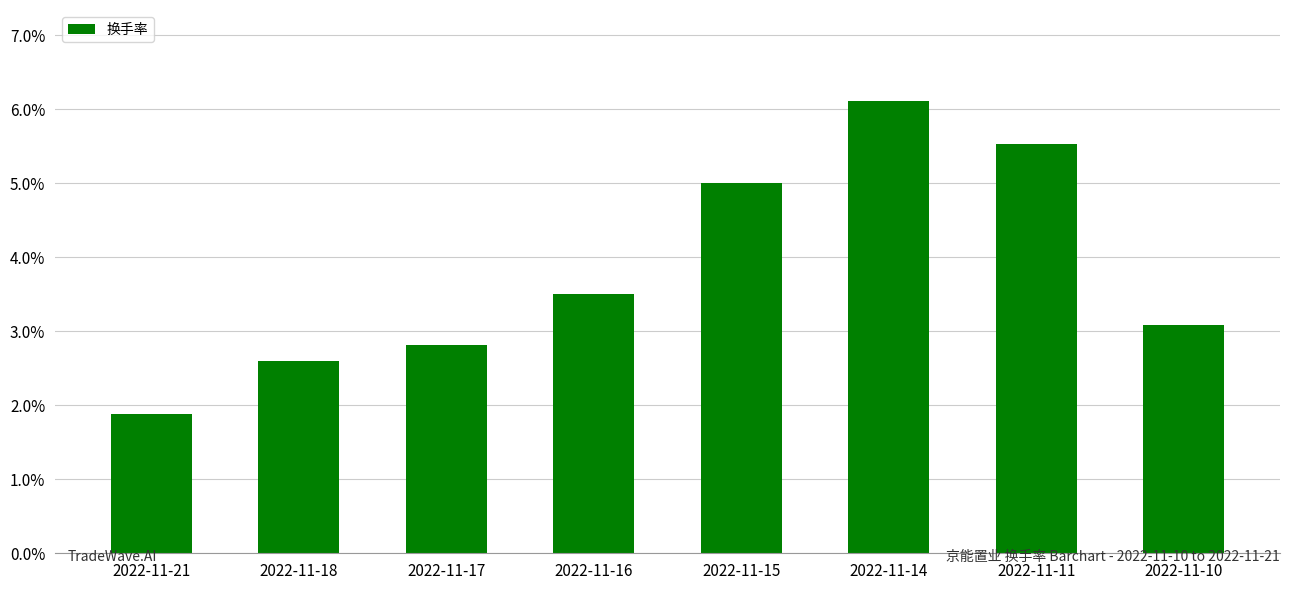

The chart shows a value of 3.2 at 2022-11-11. True or false?

False